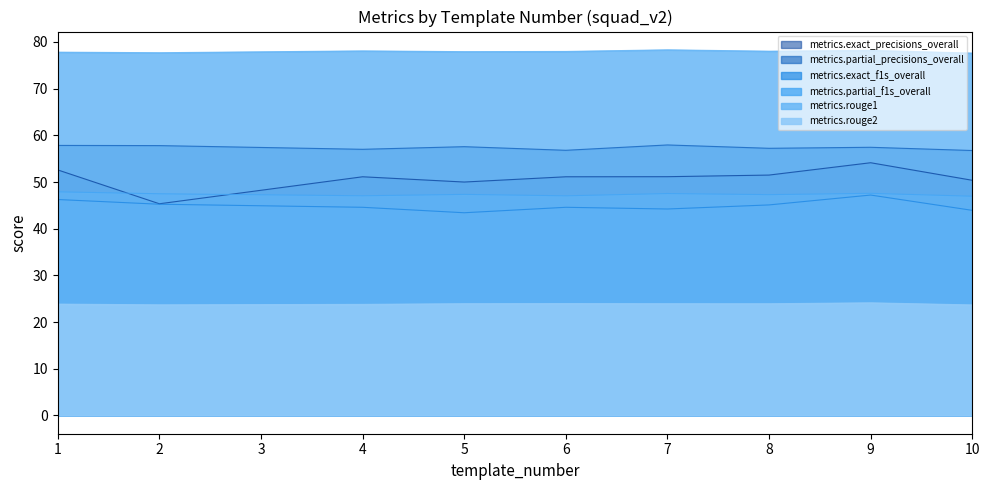

Which has a higher value, 4 or 6?

4